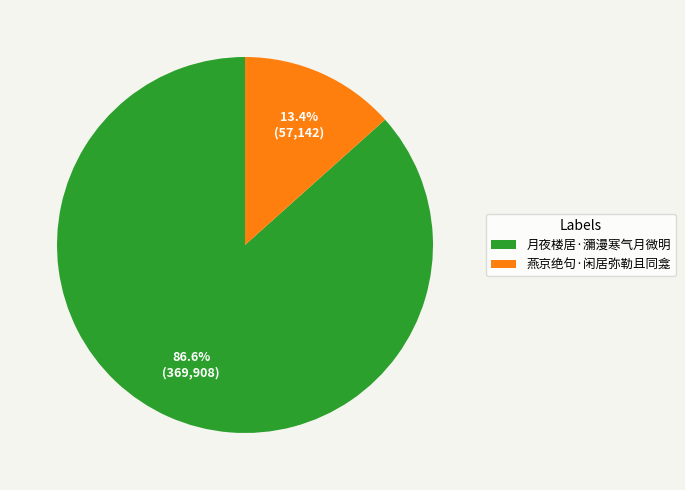

How many slices are in this pie chart?

2